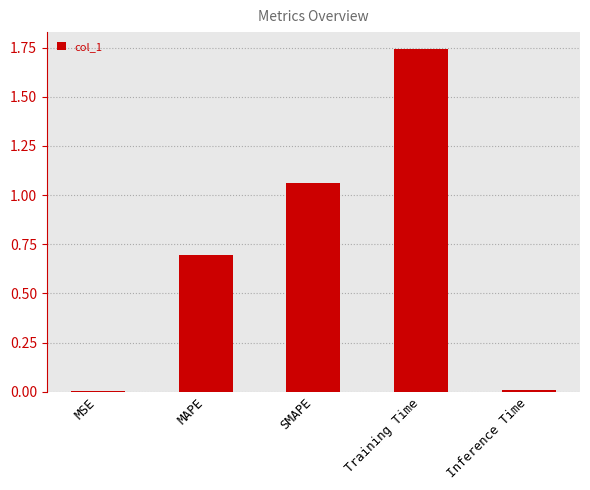

What is the sum of the values at MAPE and Training Time?

2.4